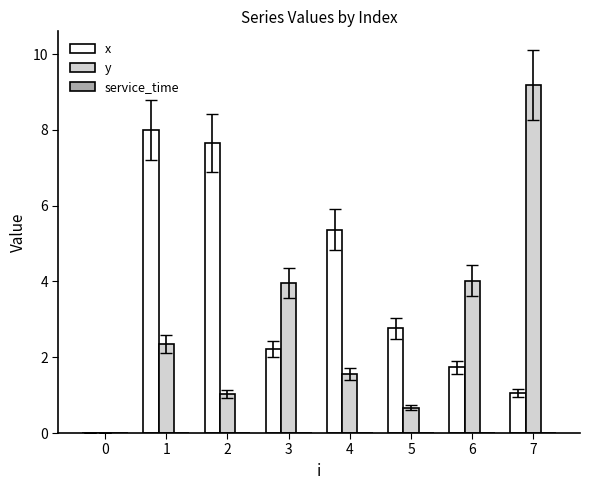

What is the sum of the x values at 4 and 6?

7.1